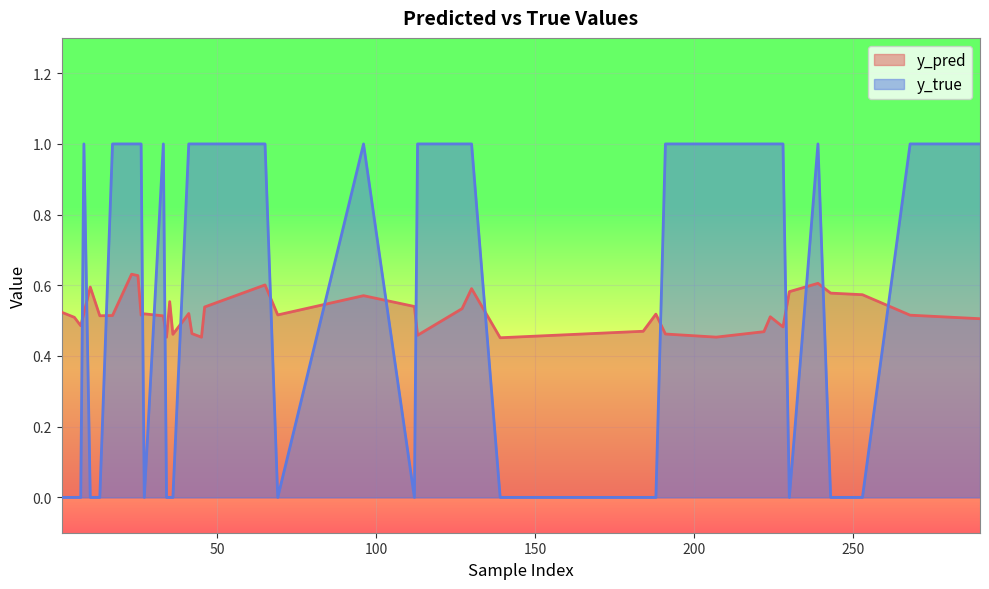

Reading right to left, transcribe all the data shown in this chart.

y_pred: 0.5	0.5	0.5	0.5	0.5	0.6	0.5	0.5	0.5	0.5	0.5	0.5	0.6	0.6	0.6	0.6	0.5	0.5	0.5	0.5	0.5	0.5	0.5	0.5	0.6	0.5	0.5	0.5	0.6	0.5	0.6	0.5	0.5	0.5	0.6	0.5	0.6	0.6	0.5	0.5
y_true: 1.0	1.0	1.0	0.0	1.0	1.0	1.0	0.0	1.0	0.0	1.0	1.0	0.0	0.0	1.0	0.0	1.0	1.0	1.0	1.0	1.0	0.0	0.0	0.0	1.0	1.0	1.0	0.0	1.0	0.0	1.0	1.0	1.0	0.0	0.0	0.0	1.0	0.0	0.0	0.0